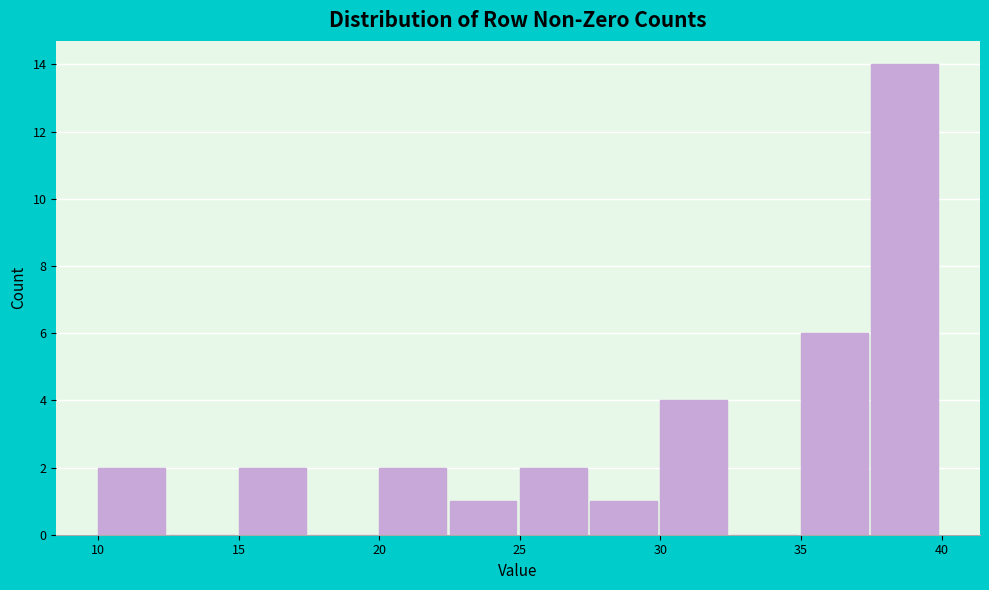

Reading left to right, list every bar in this chart as the range it spans on the x-axis followed by its height. The values are not printed on the chart, so give them approximately, as read against the axis.

10.0 to 12.5: 2
12.5 to 15.0: 0
15.0 to 17.5: 2
17.5 to 20.0: 0
20.0 to 22.5: 2
22.5 to 25.0: 1
25.0 to 27.5: 2
27.5 to 30.0: 1
30.0 to 32.5: 4
32.5 to 35.0: 0
35.0 to 37.5: 6
37.5 to 40.0: 14